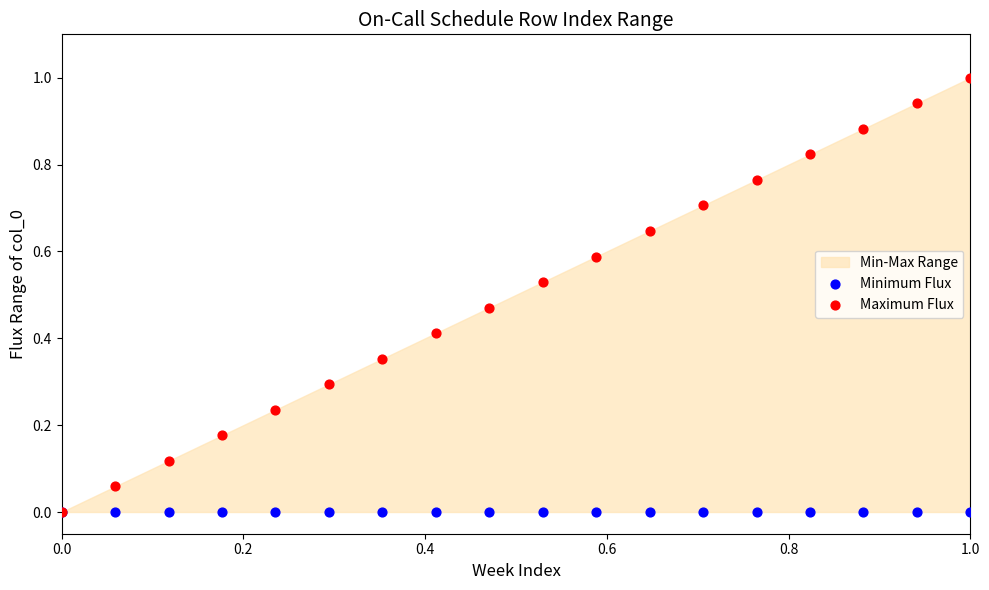

Which series contains the highest Y value?

Maximum Flux